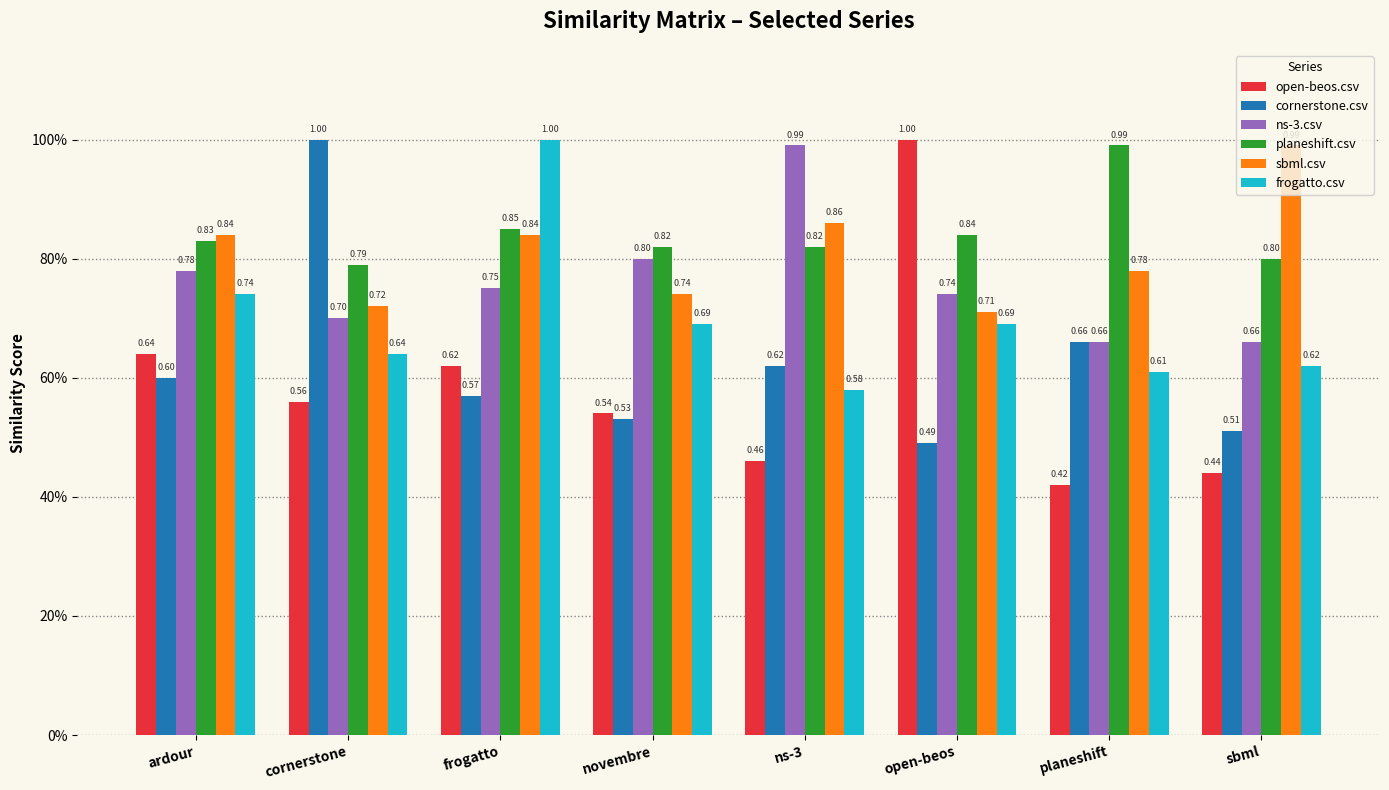

Is the value of ns-3.csv at cornerstone greater than the value of planeshift.csv at frogatto?

No